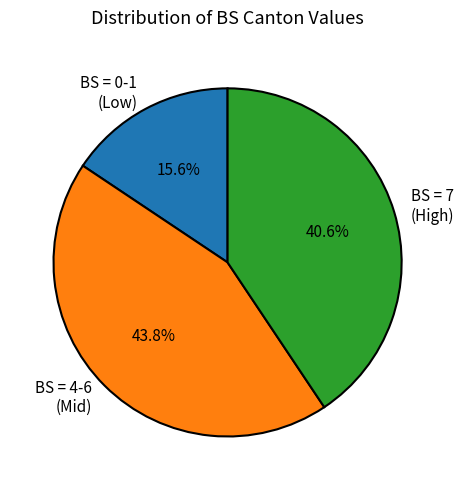

What is the ratio of the value at BS = 7 (High) to the value at BS = 4-6 (Mid)?

0.9